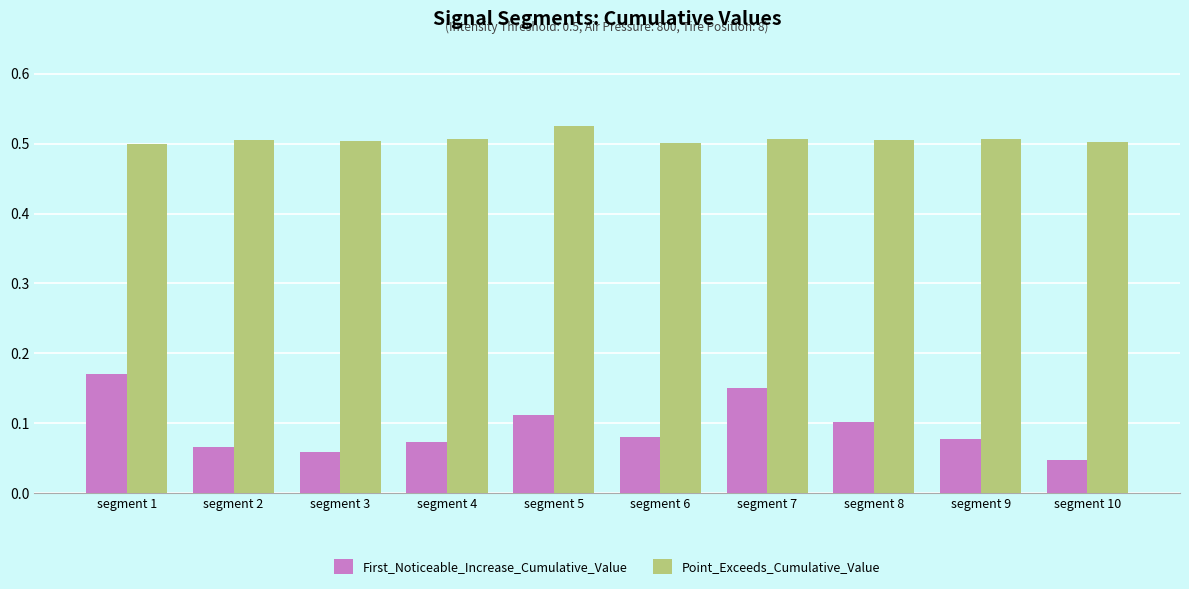

At which label does First_Noticeable_Increase_Cumulative_Value reach its peak?

segment 1